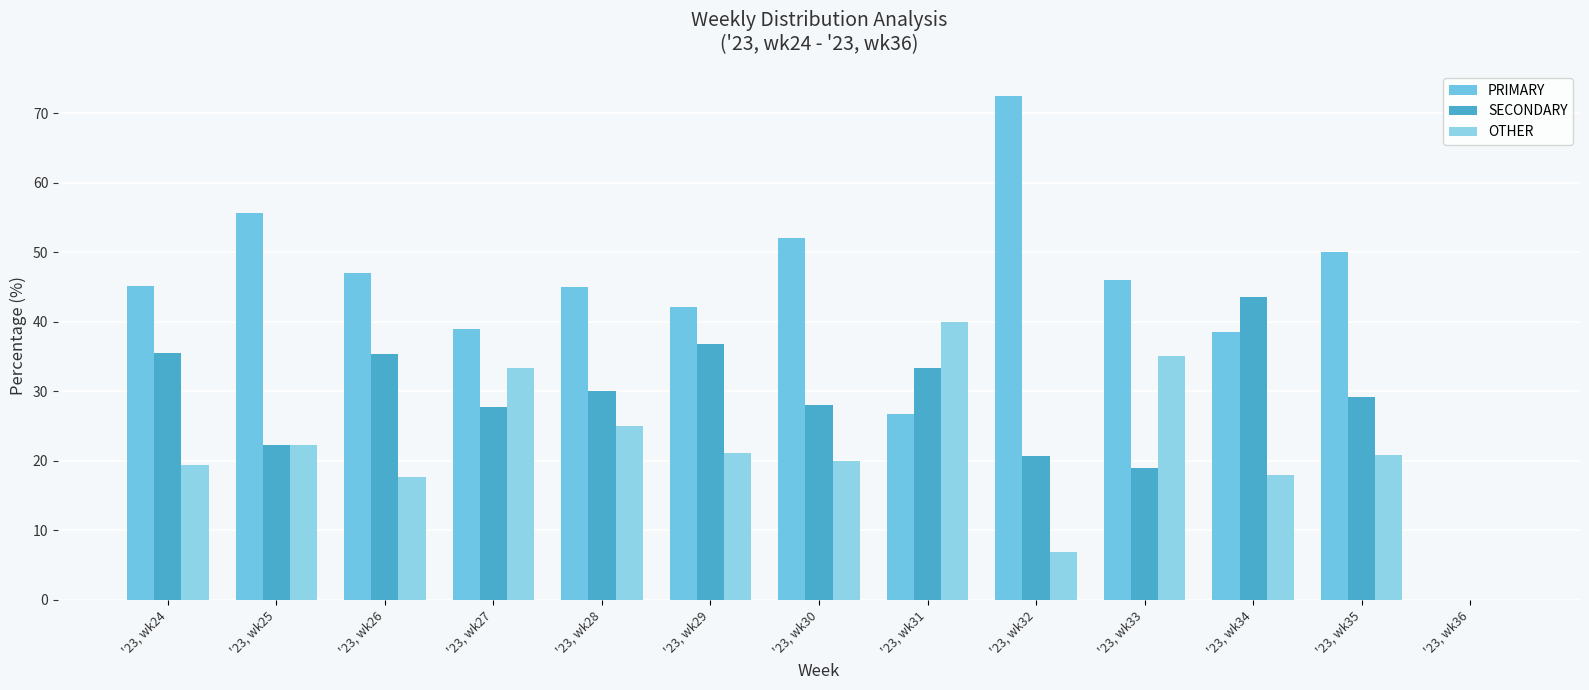

Which series changed the most between '23, wk31 and '23, wk33?

PRIMARY